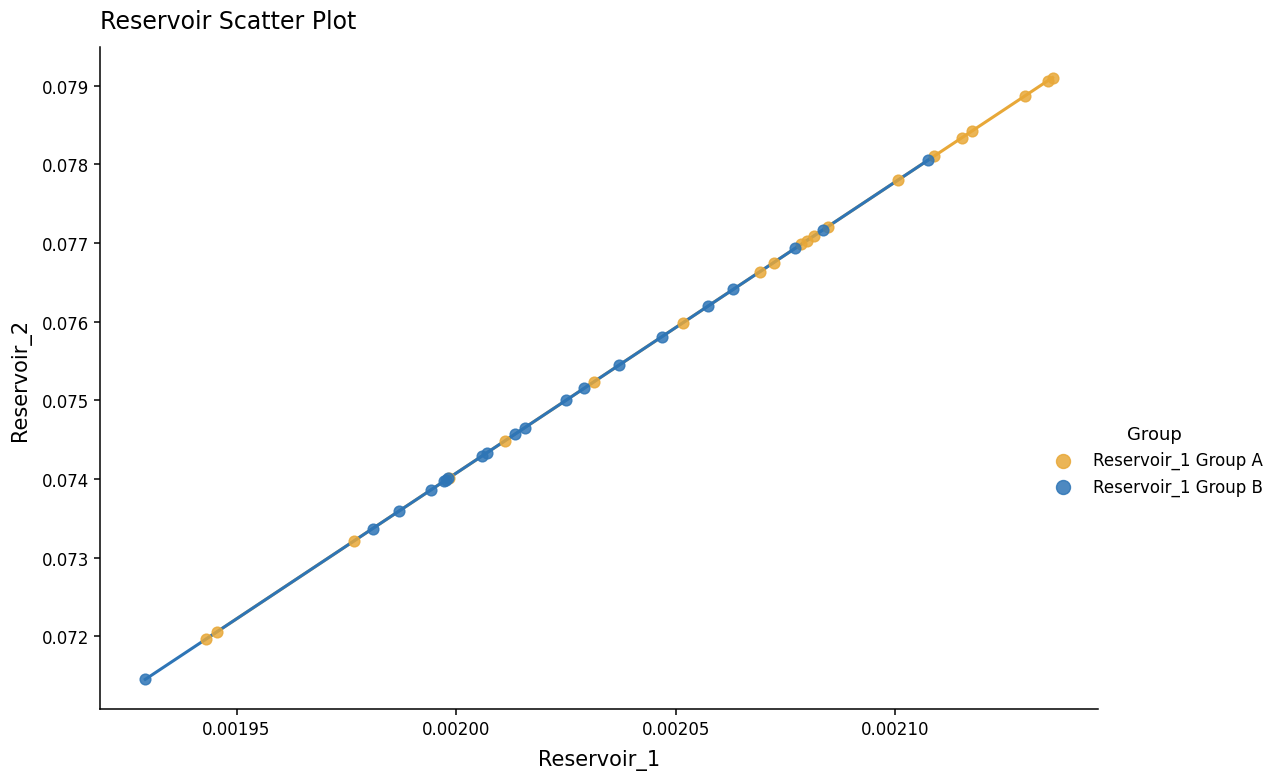

Which series contains the lowest Y value?

Reservoir_1 Group B